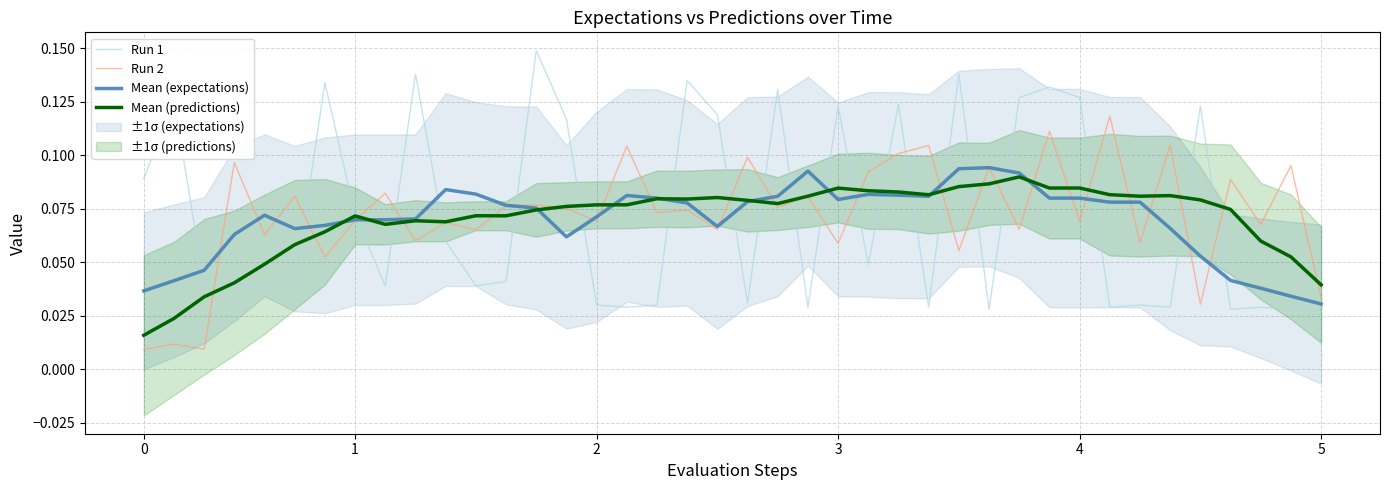

Which series has the widest spread of values?

Run 1